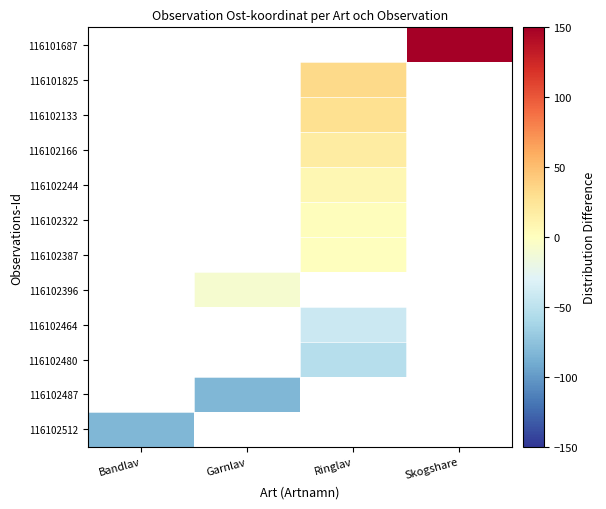

What is the minimum value shown in the chart?

-83.1